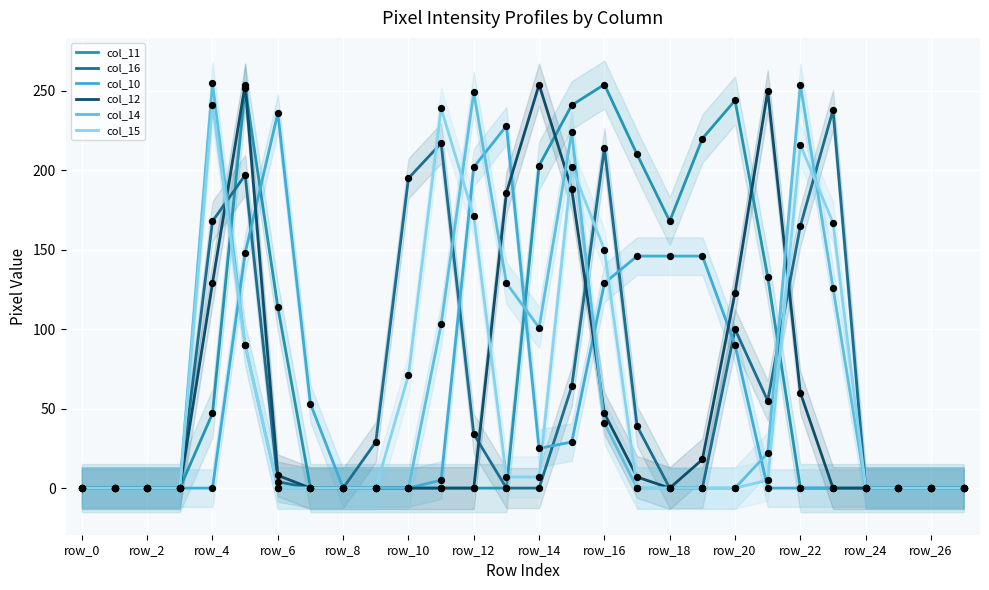

Which series reaches the maximum Y coordinate?

col_14